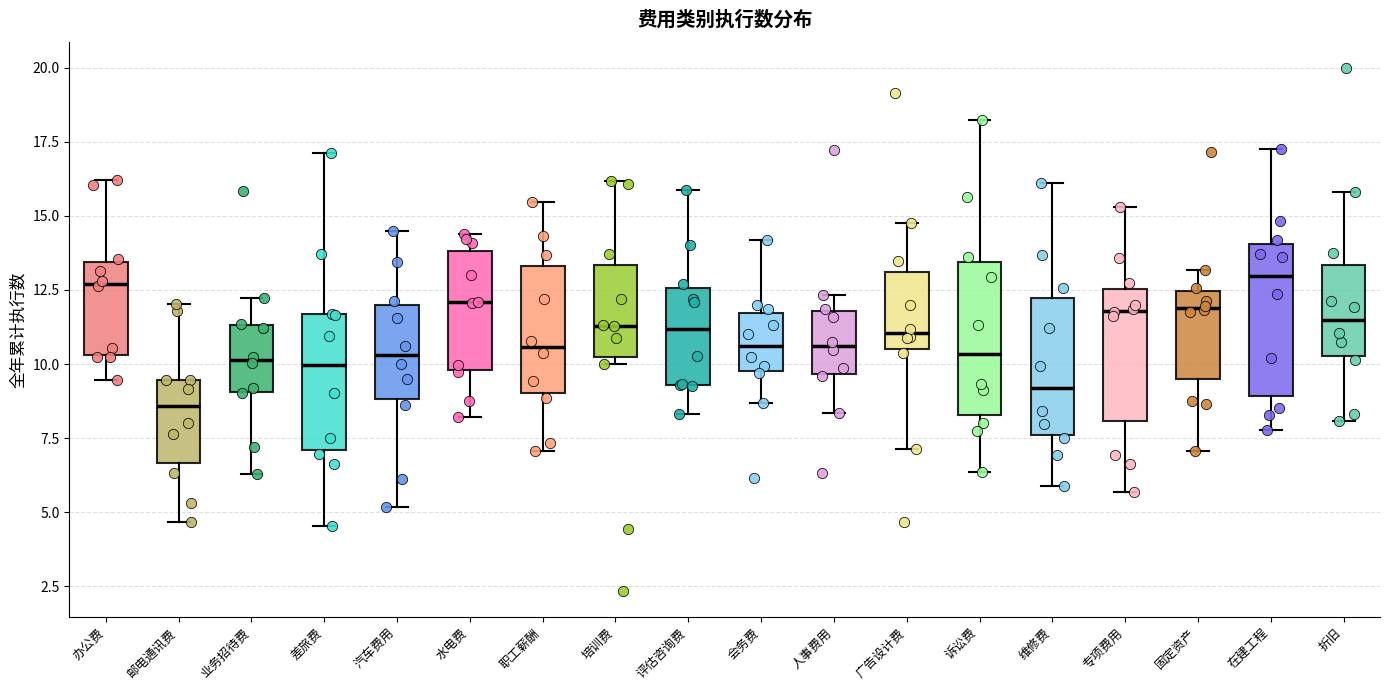

Where is the upper edge of the box for 专项费用 on the y-axis? The values are not printed on the chart, so give them approximately, as read against the axis.

12.5